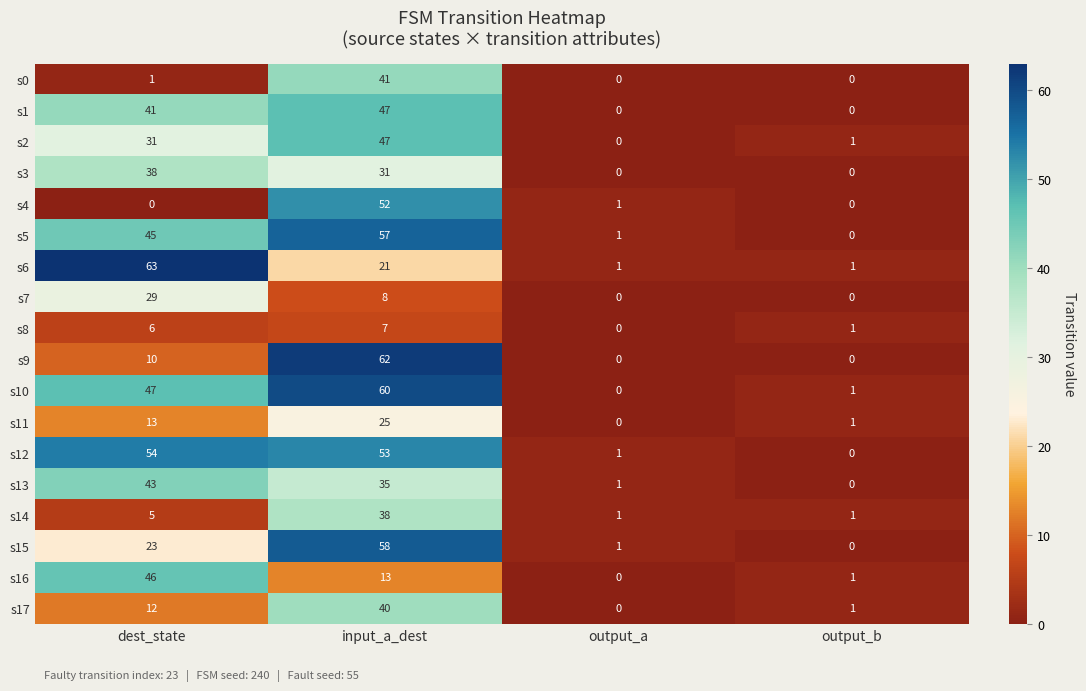

What is the maximum value shown in the chart?

63